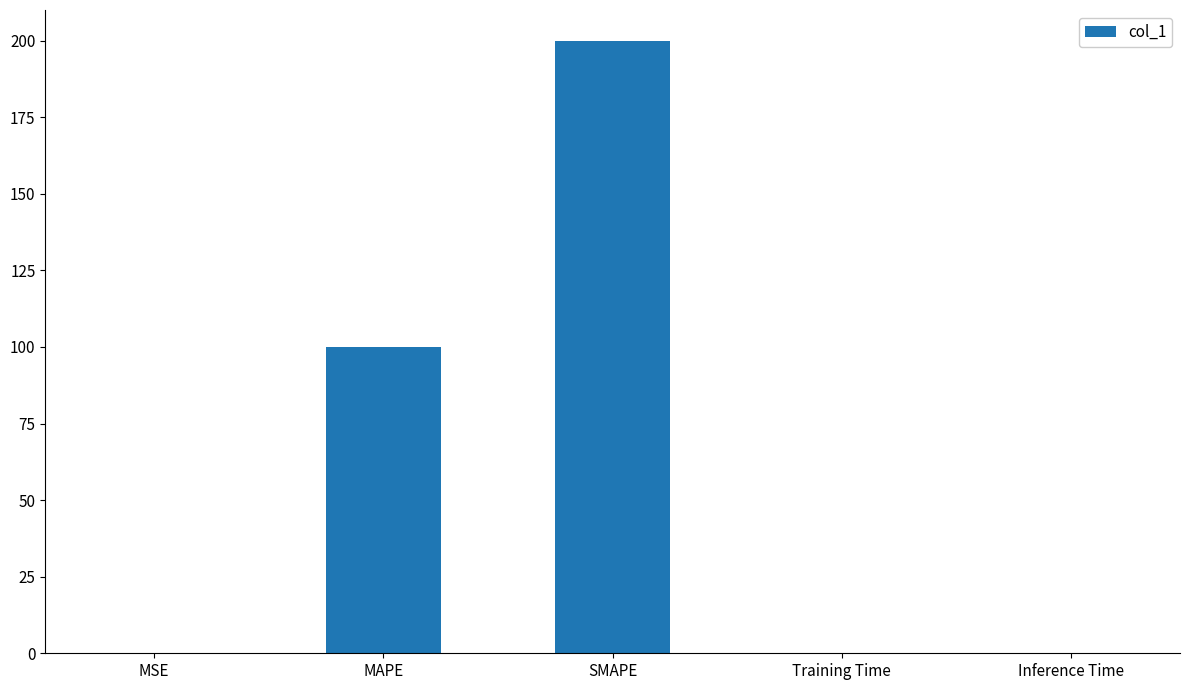

True or false: the data shows 154.4 at MAPE.

False